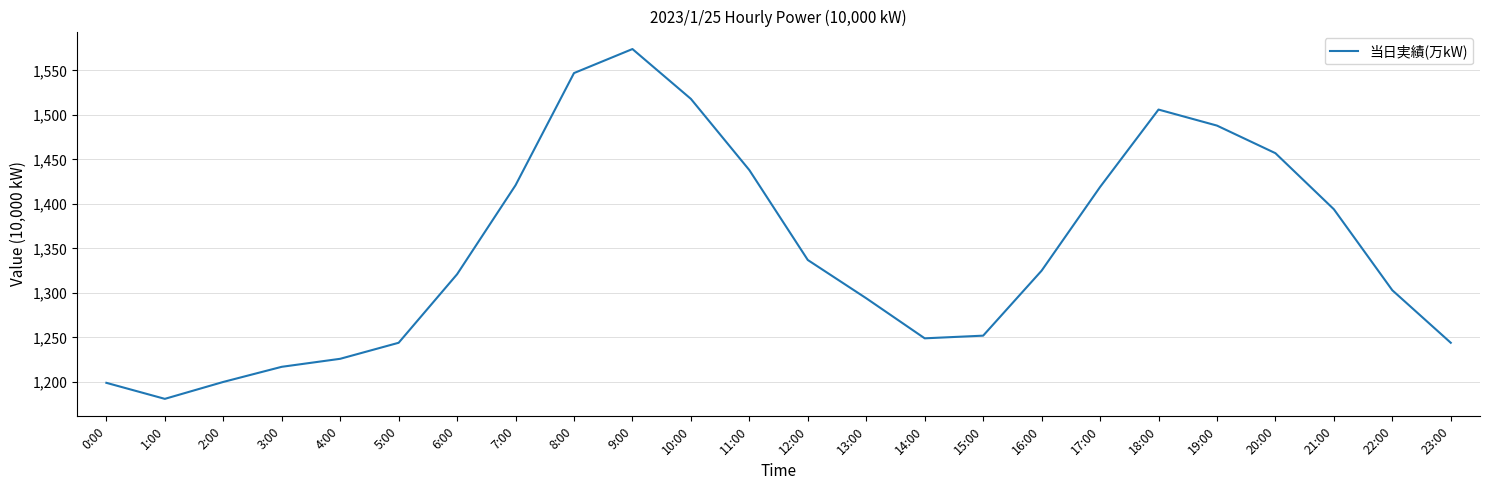

Which category has the lowest value across all series?

1:00